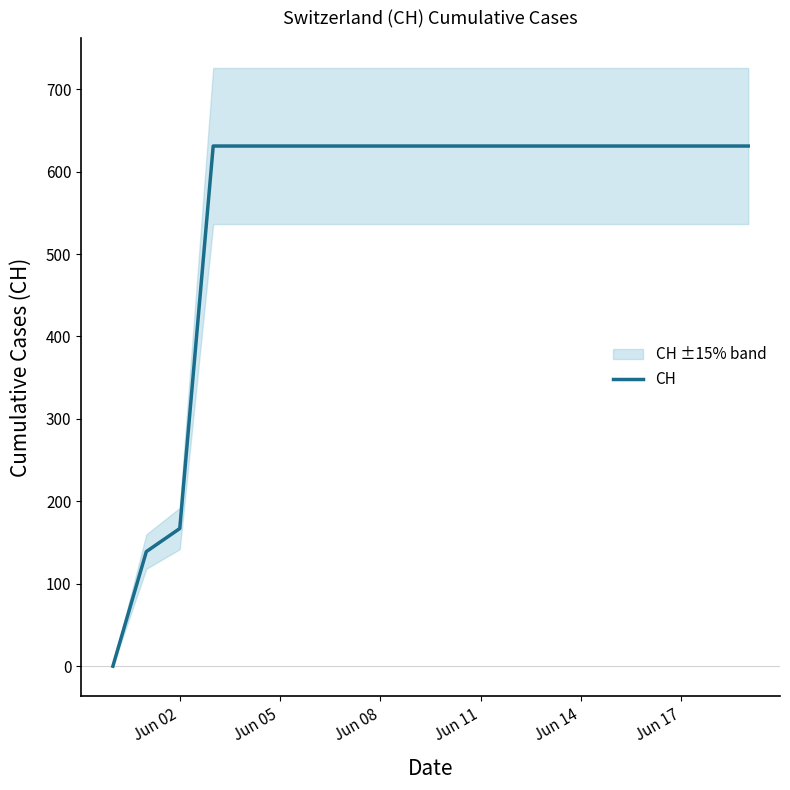

The value of CH at Jun 11 is 922. True or false?

False